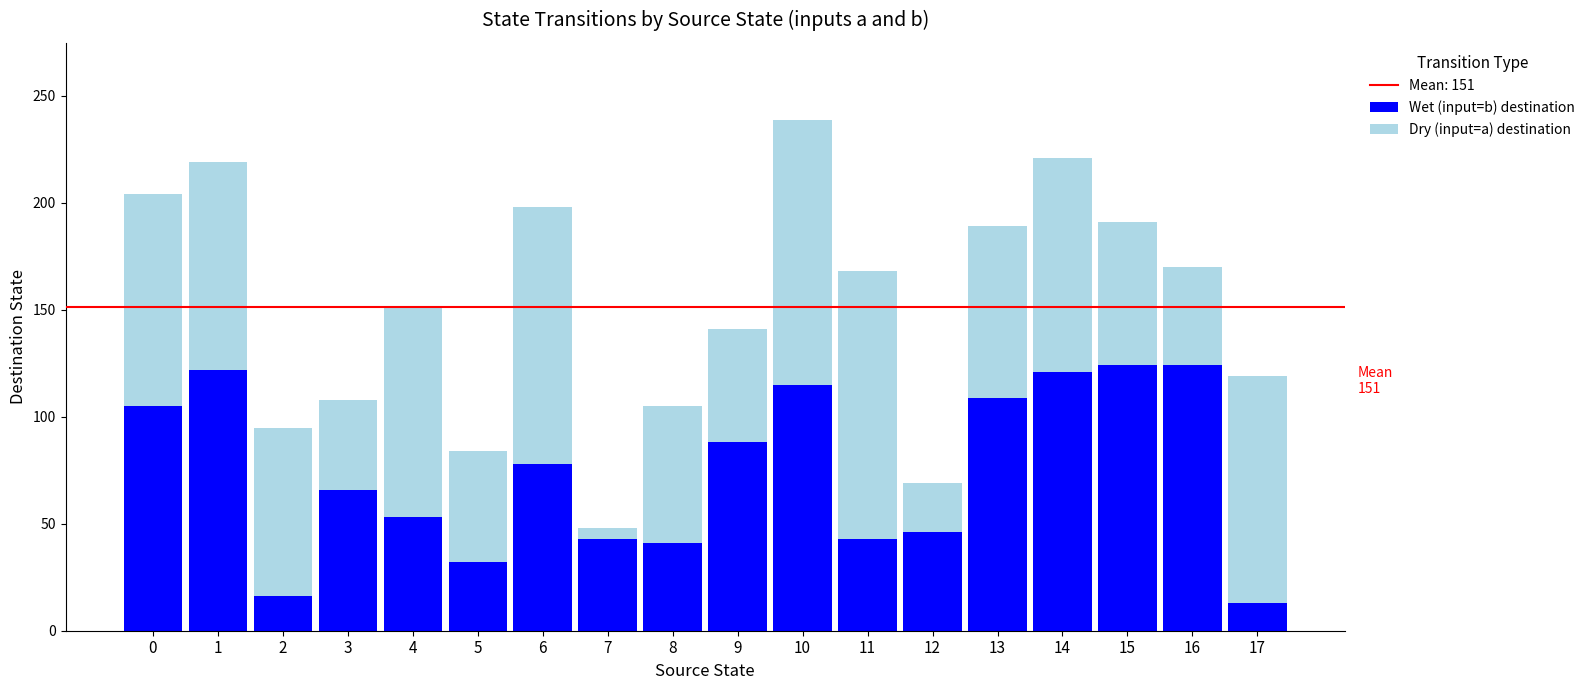

True or false: Wet (input=b) destination has a value of 124 at 15.

True